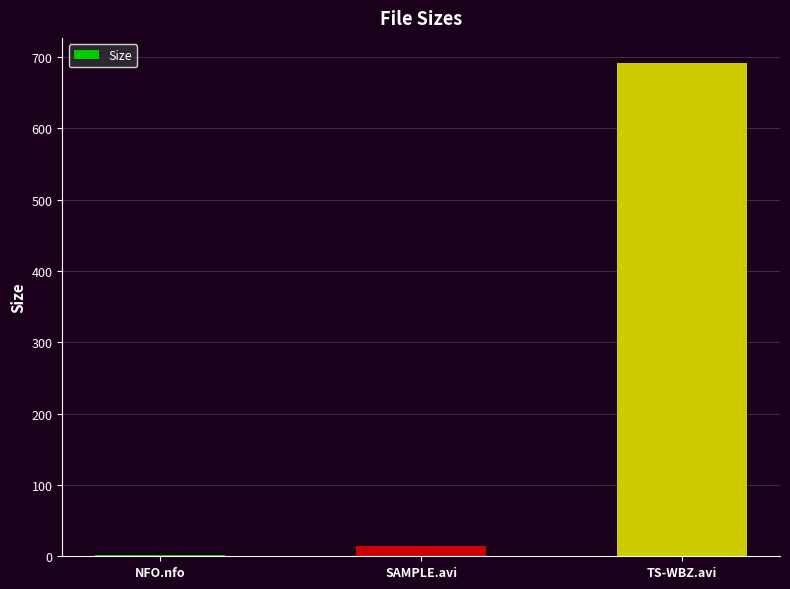

Approximately how many times larger is the value at TS-WBZ.avi compared to SAMPLE.avi?

48.7